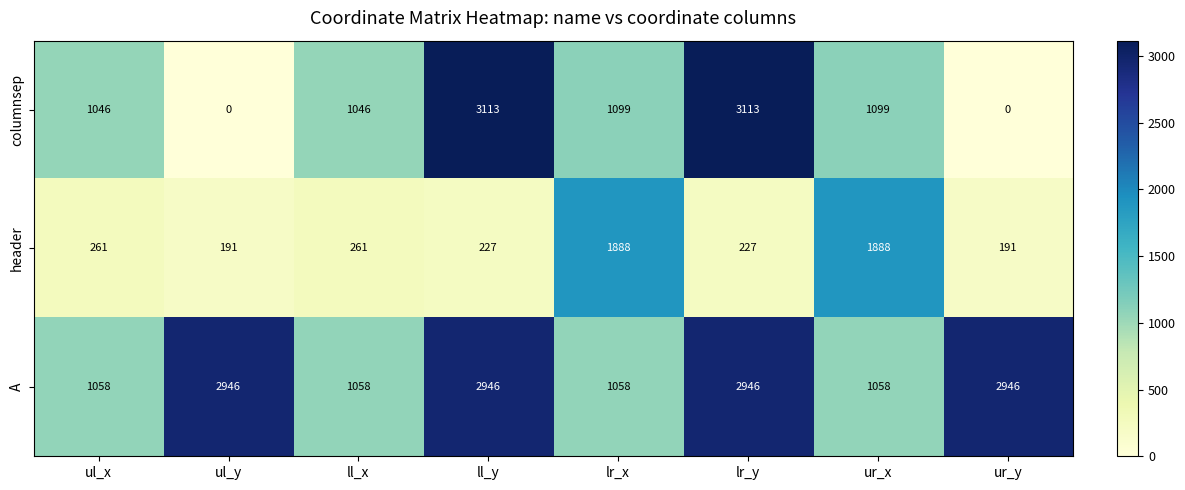

How many values in columnsep are above zero?

6